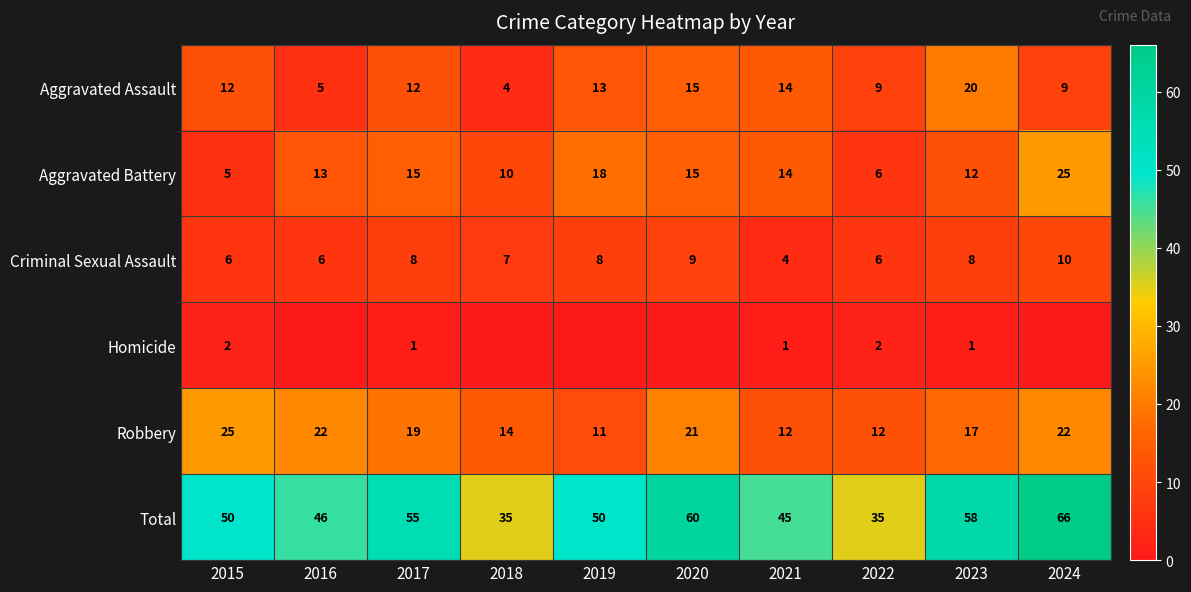

At how many categories does at least one series exceed 4?

10